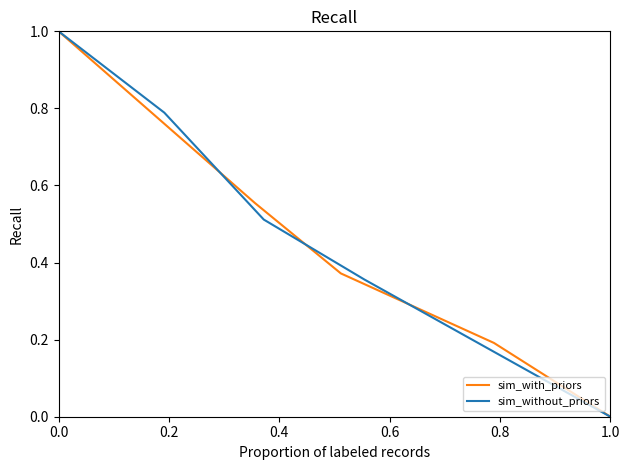

Count the sim_without_priors values in the range 0 to 1.

5